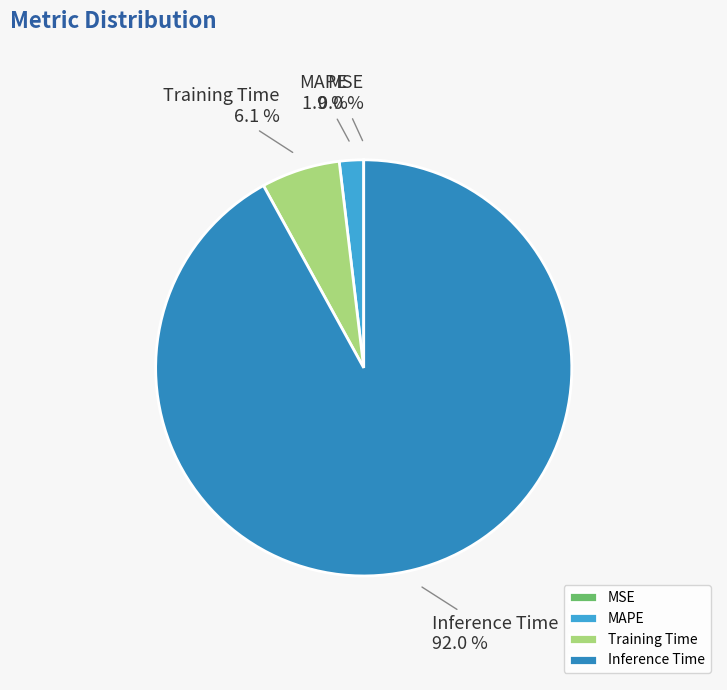

Which slice is the largest?

Inference Time